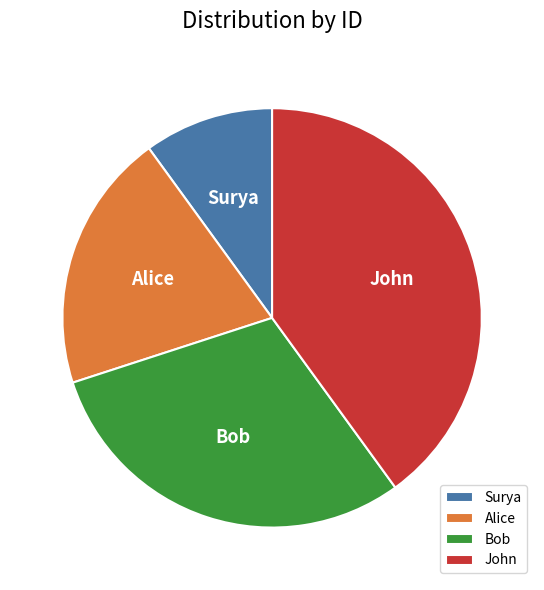

Count the number of slices in the pie.

4